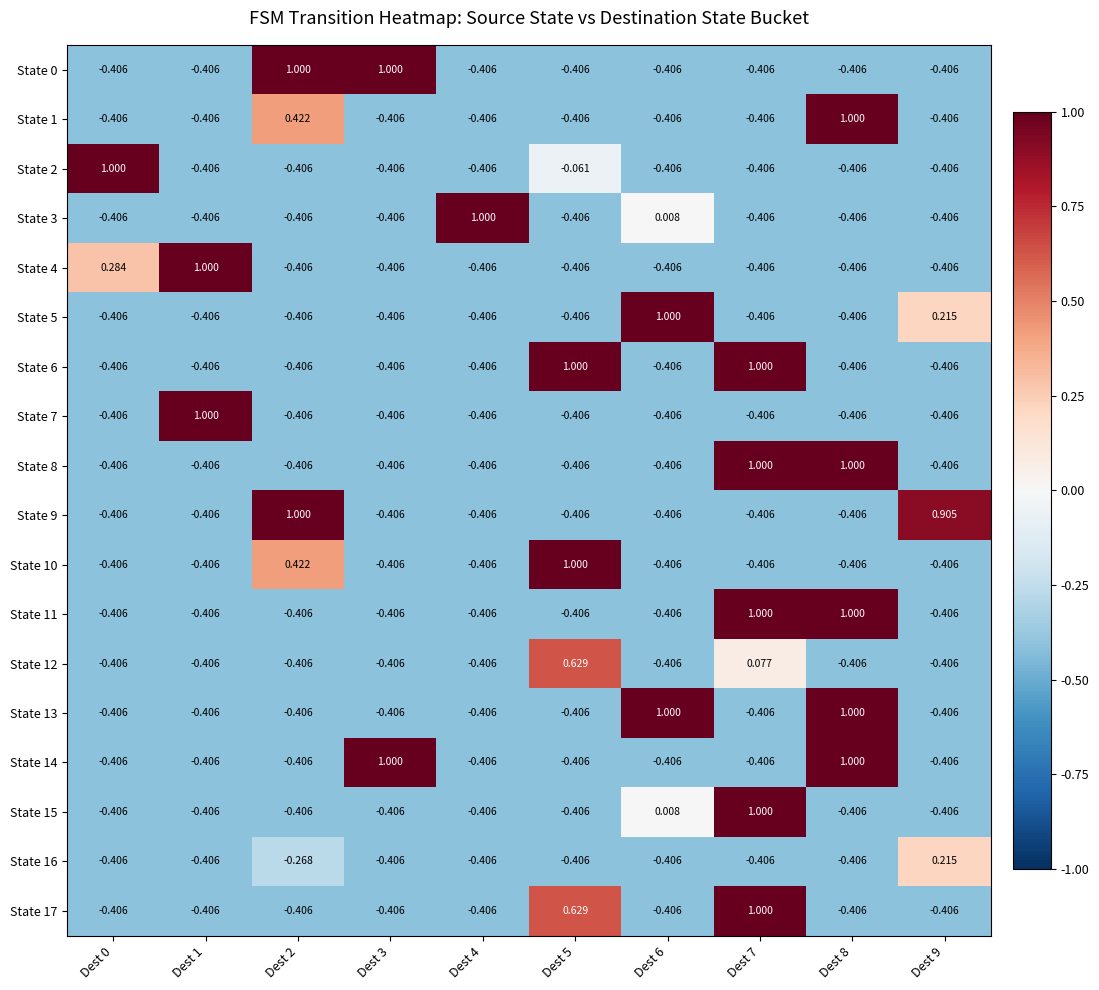

At how many categories does at least one series exceed 0?

10